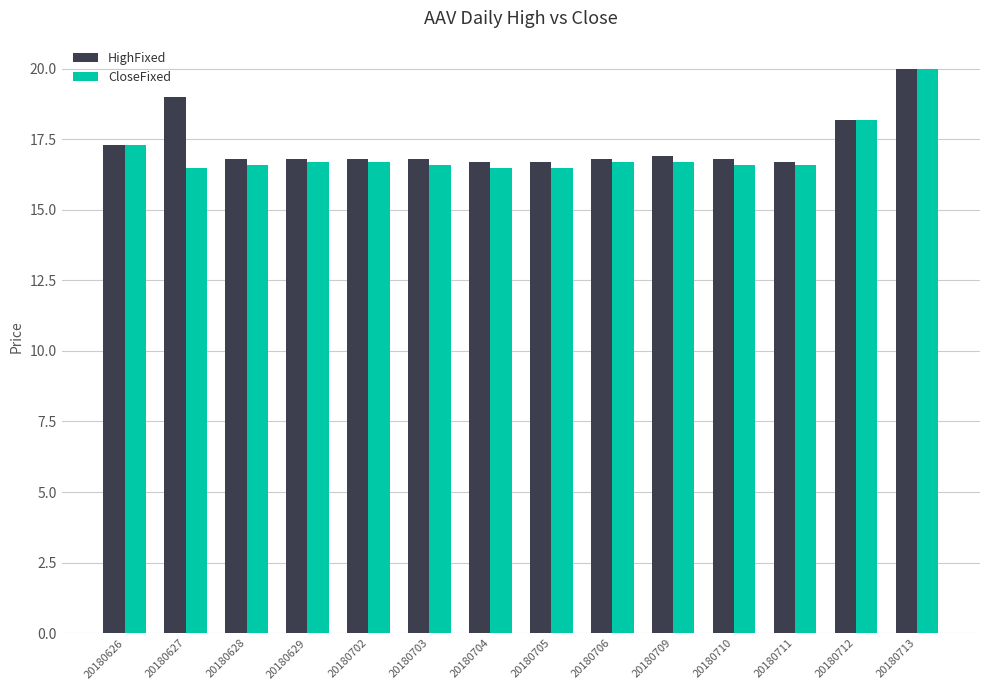

What is the difference between the HighFixed values at 20180712 and 20180711?

1.5